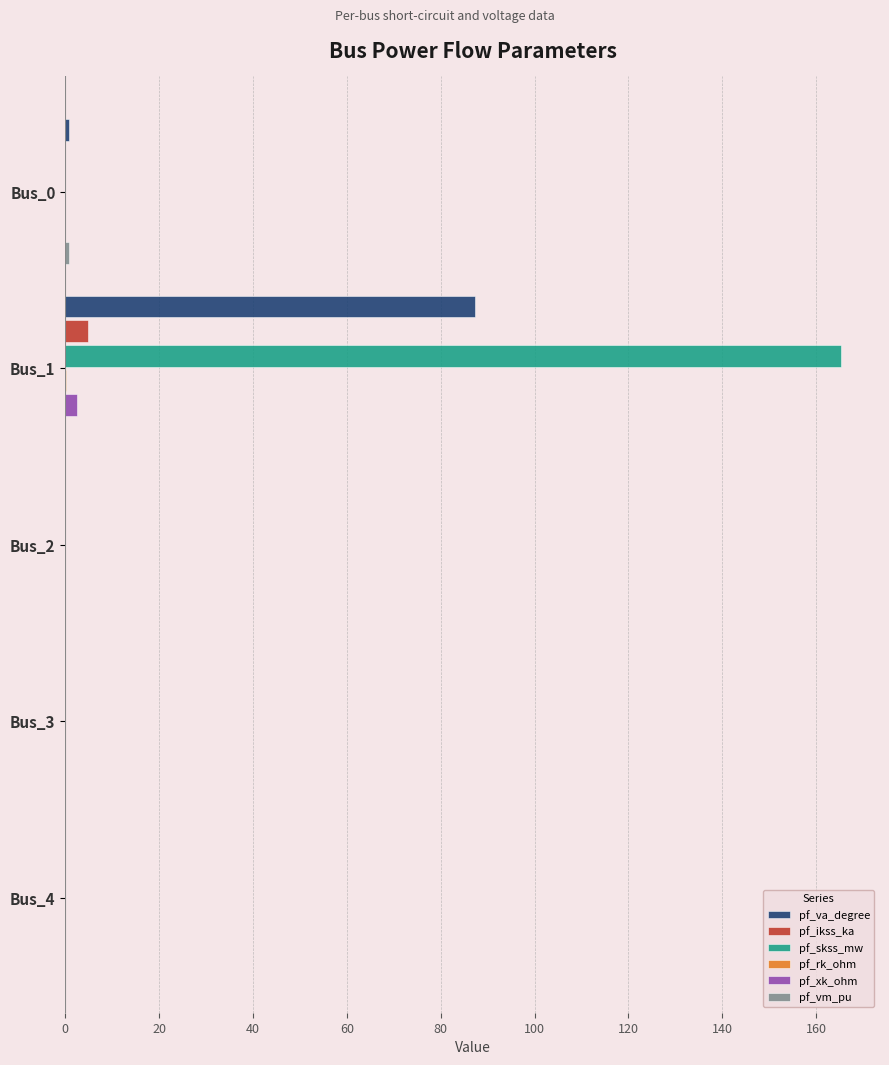

What is the greatest value displayed?

165.3